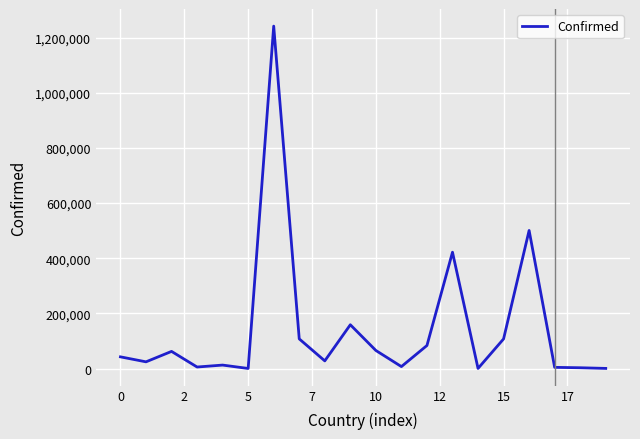

What is the smallest value displayed?

131